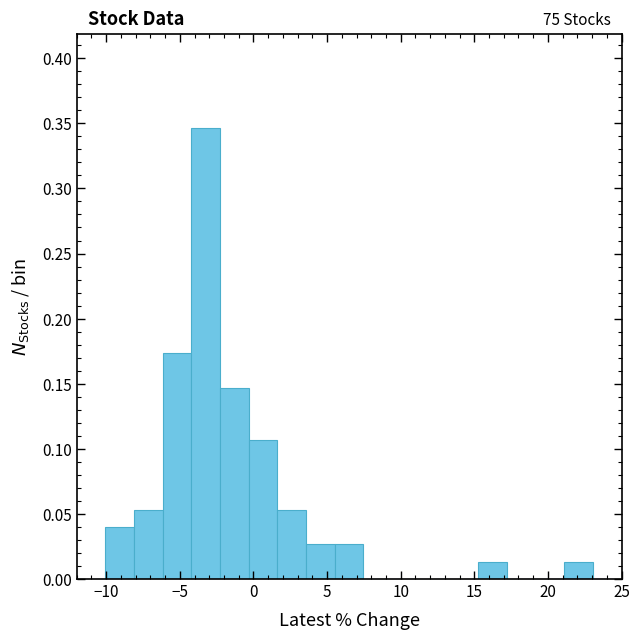

Read against the x-axis, roughly where is the centre of the tallest bar?

-3.0